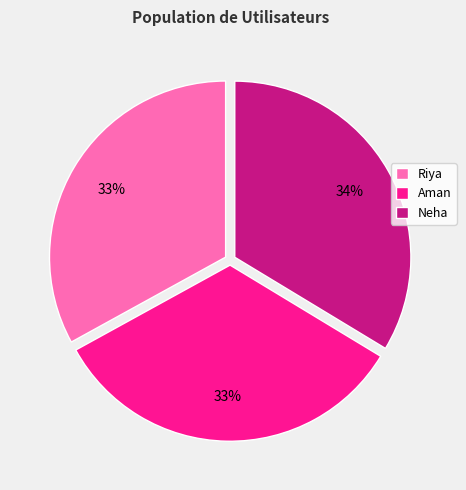

To the nearest percent, what portion does Aman represent?

33%